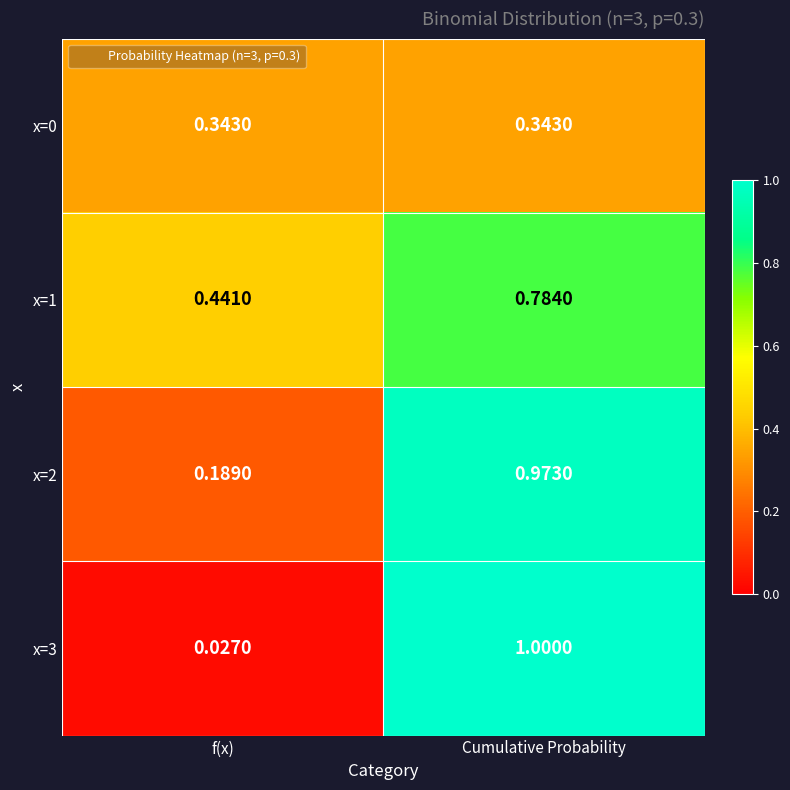

List the labels in order of x=3 value, largest first.

Cumulative Probability, f(x)